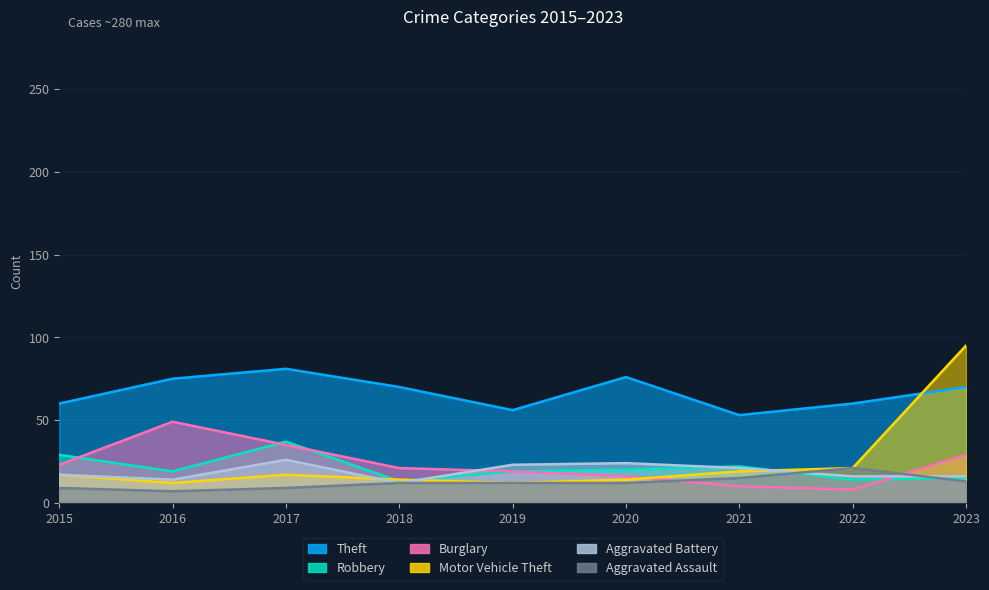

Where is the first local maximum for Robbery?

2017